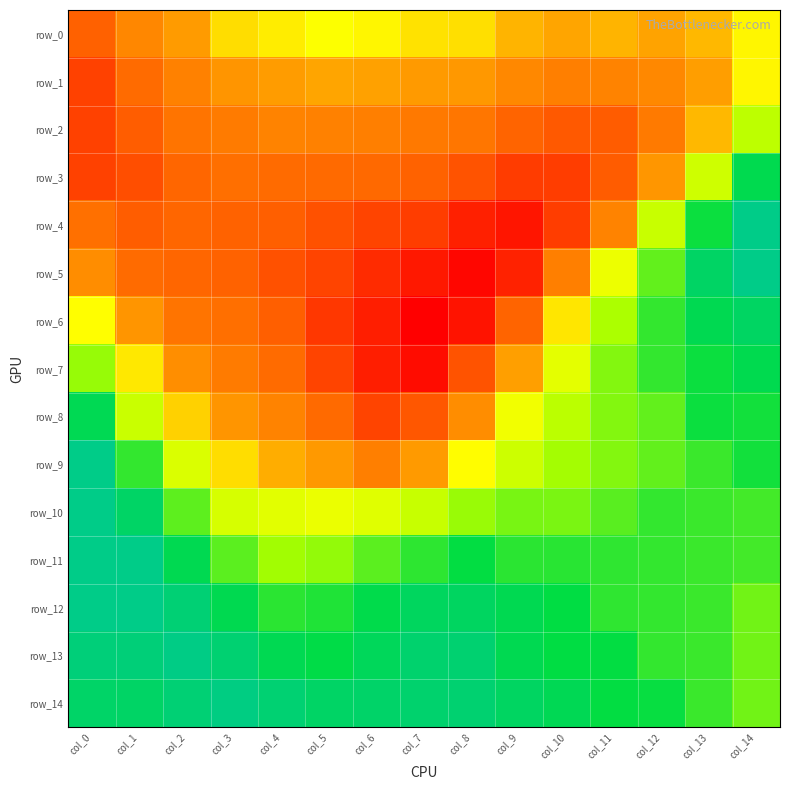

At which label does row_14 first exceed 0?

col_0